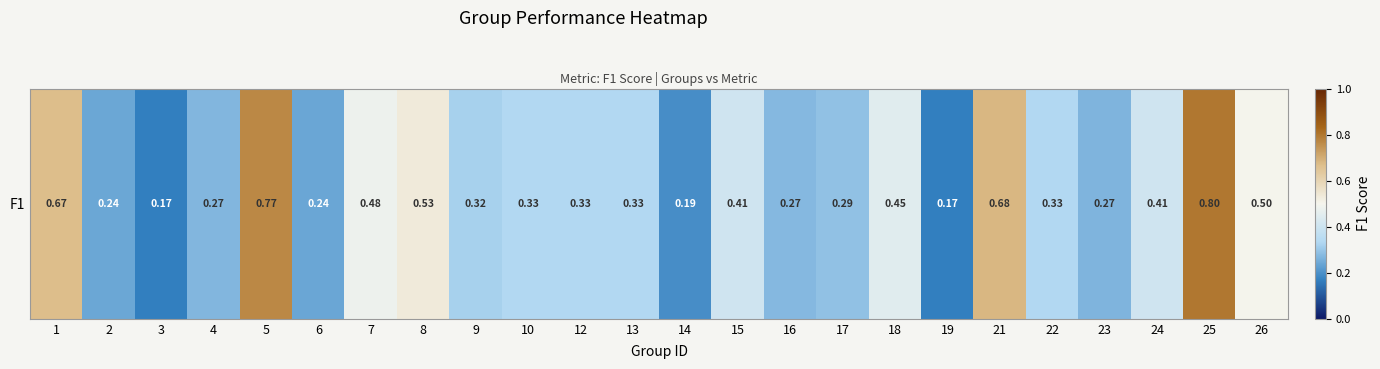

Which category has the highest value across all series?

25